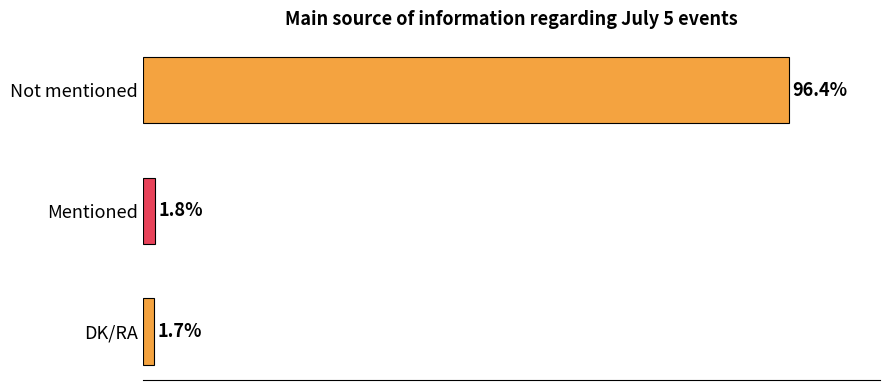

What is the label of the 1st bar from the top?

Not mentioned